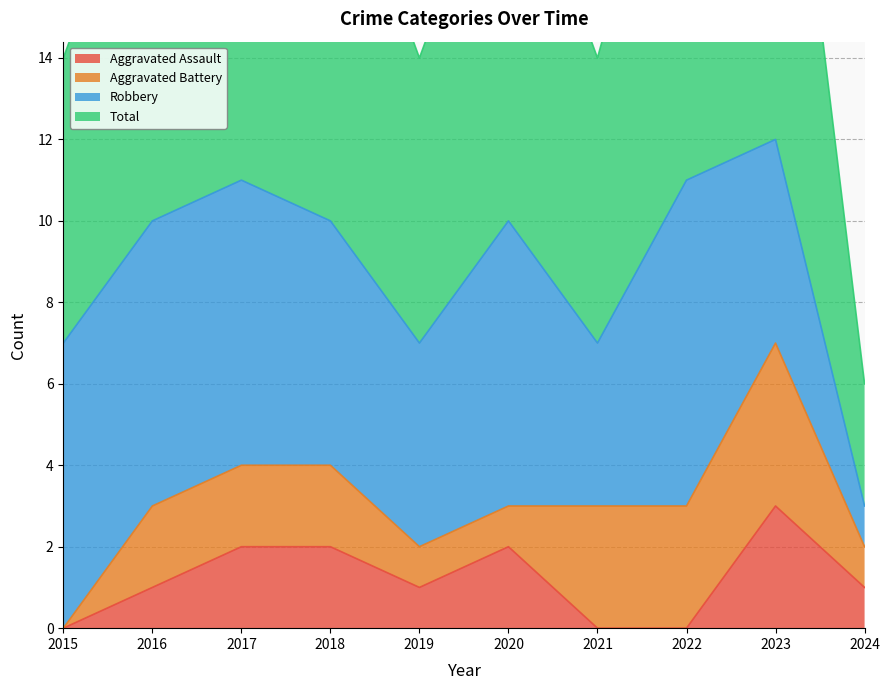

True or false: Total and Aggravated Assault intersect in this chart.

False